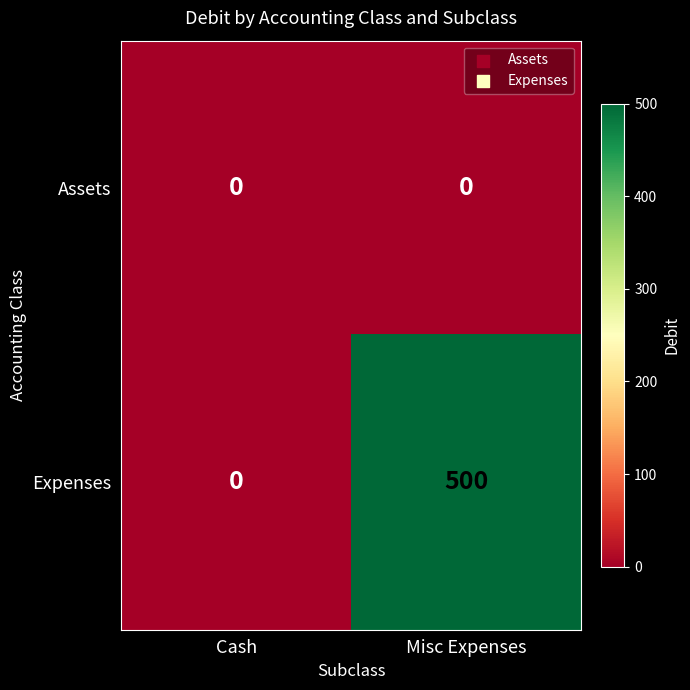

At which category is the sum across all series the highest?

Misc Expenses